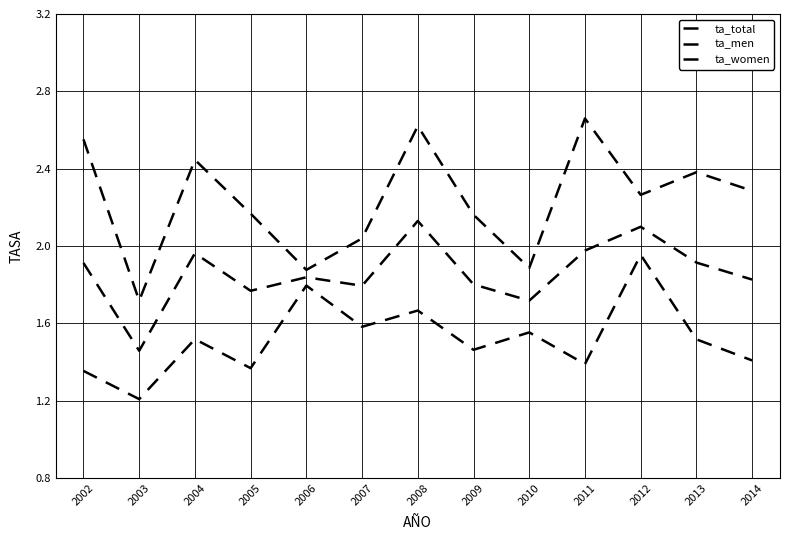

Is it true that ta_men equals 1.8 at 2008?

False